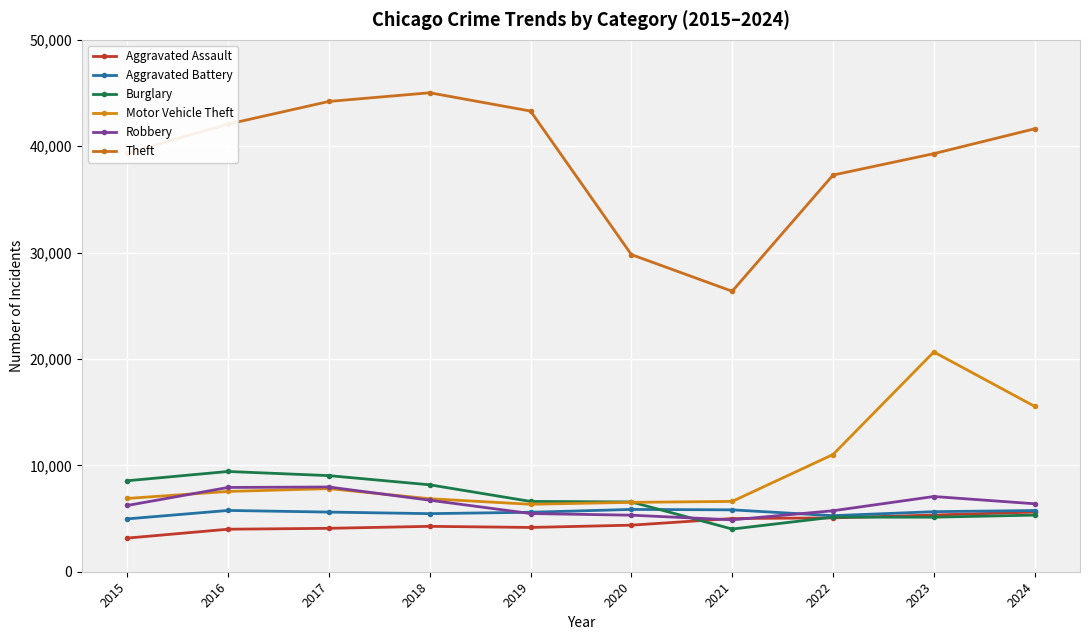

Where is the first local minimum for Aggravated Battery?

2018